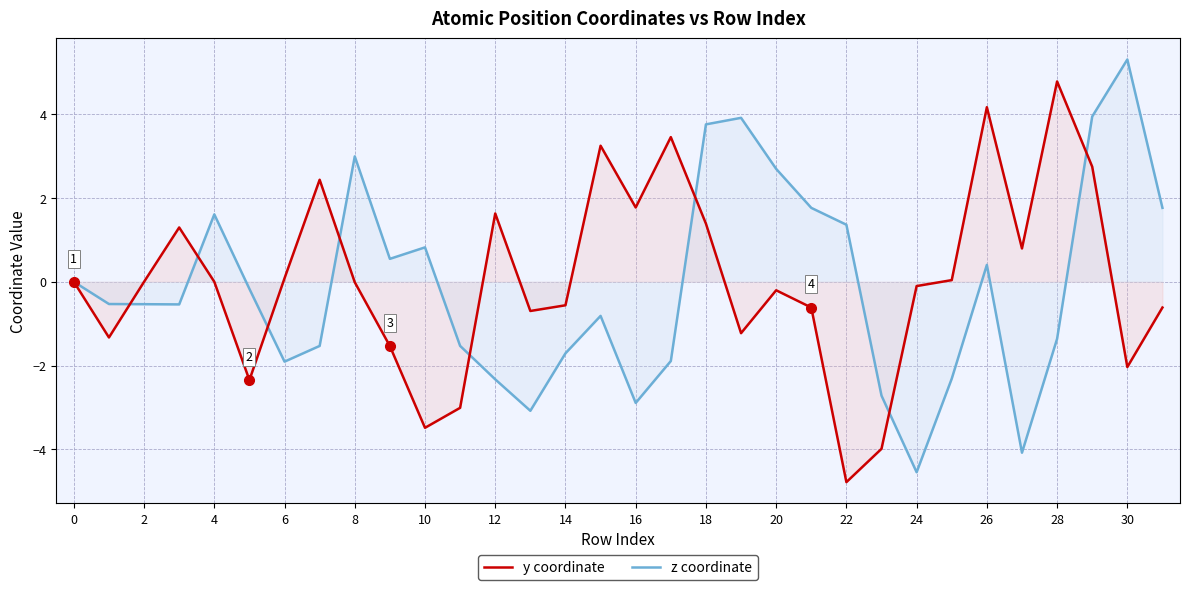

At 26, list the series in order from largest to smallest.

y coordinate, z coordinate